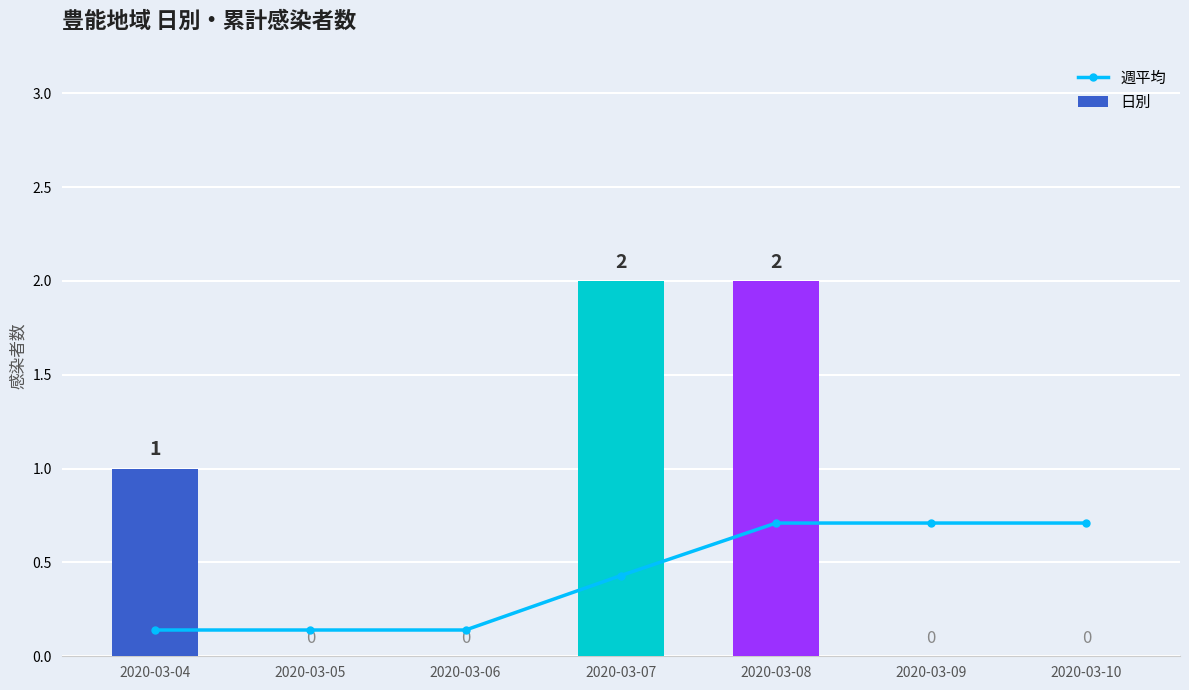

Is it true that 週平均 equals 0.7 at 2020-03-08?

True